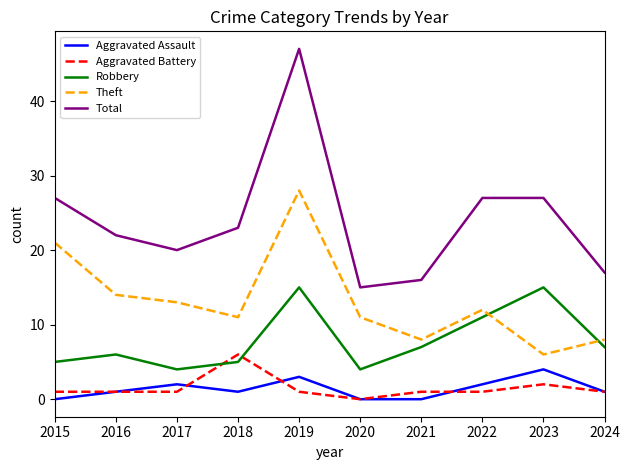

Reading right to left, what are all the values shown in this chart?

Aggravated Assault: 2024=1	2023=4	2022=2	2021=0	2020=0	2019=3	2018=1	2017=2	2016=1	2015=0
Aggravated Battery: 2024=1	2023=2	2022=1	2021=1	2020=0	2019=1	2018=6	2017=1	2016=1	2015=1
Robbery: 2024=7	2023=15	2022=11	2021=7	2020=4	2019=15	2018=5	2017=4	2016=6	2015=5
Theft: 2024=8	2023=6	2022=12	2021=8	2020=11	2019=28	2018=11	2017=13	2016=14	2015=21
Total: 2024=17	2023=27	2022=27	2021=16	2020=15	2019=47	2018=23	2017=20	2016=22	2015=27